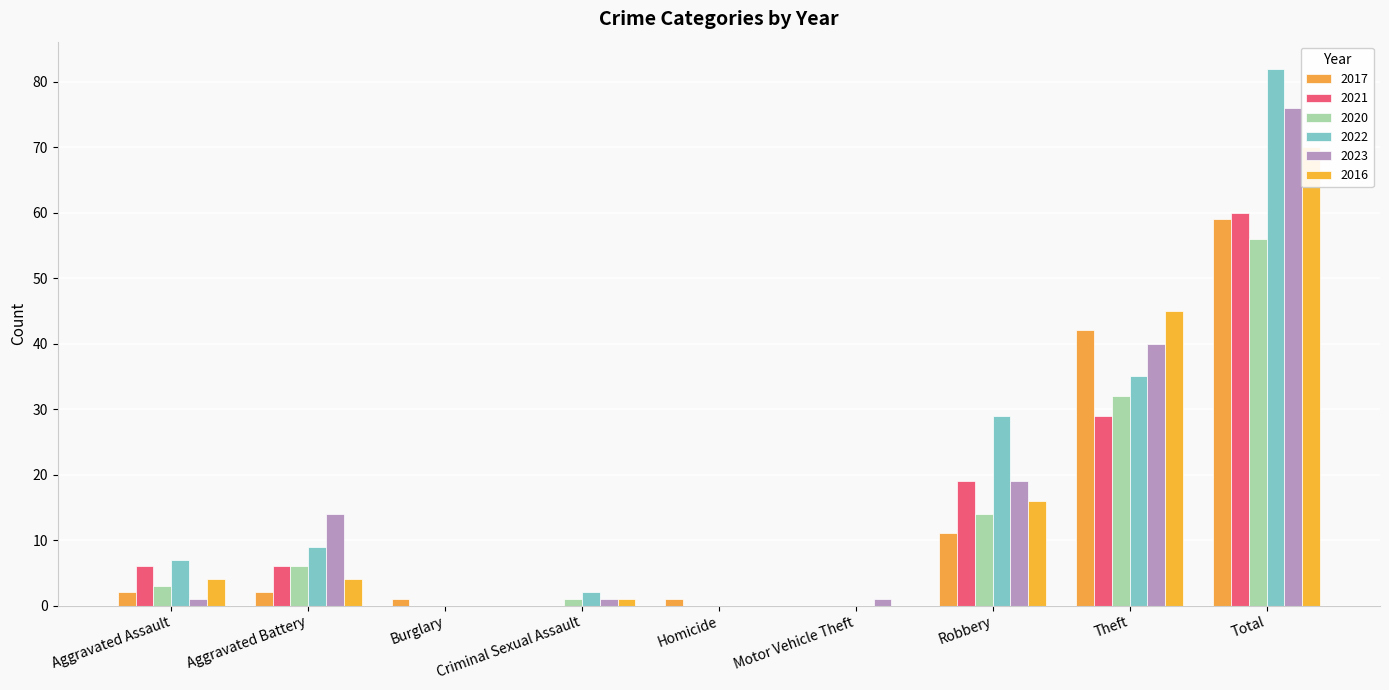

What is the label of the 7th bar from the left?

Robbery